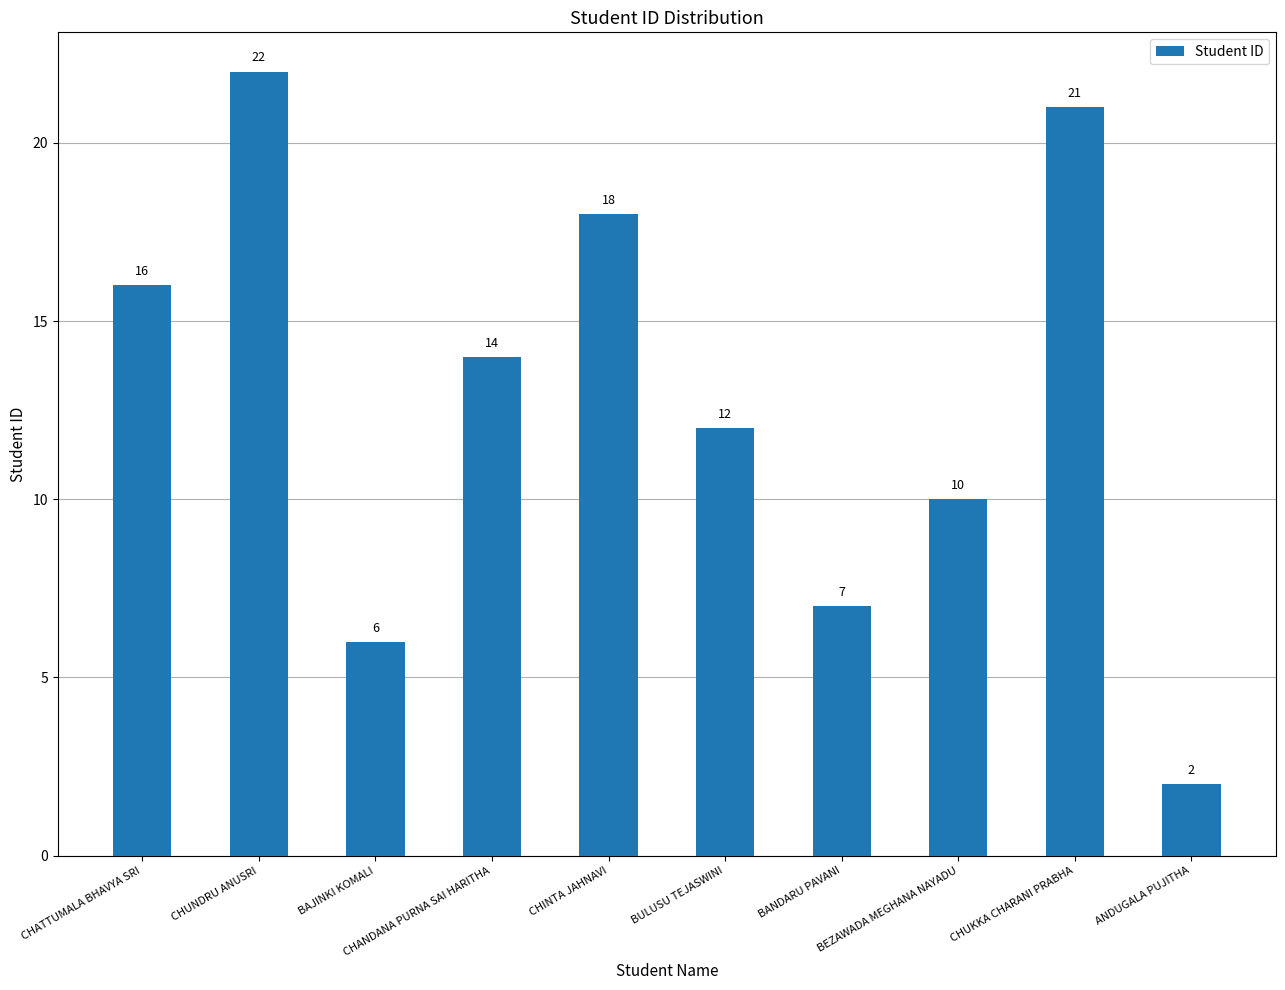

What is the label of the 6th bar from the left?

BULUSU TEJASWINI